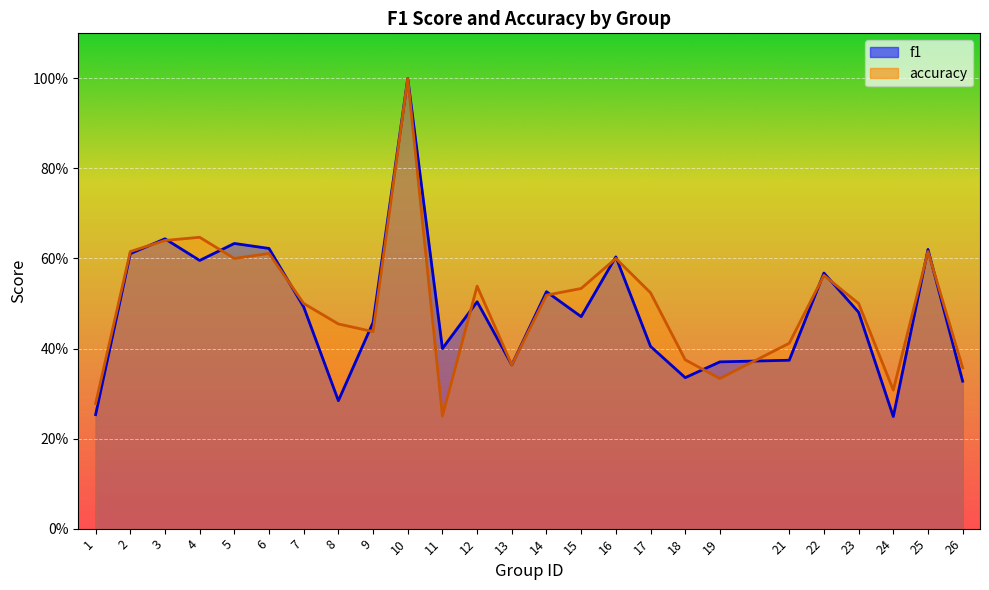

True or false: accuracy has a value of 0.7 at 9.

False